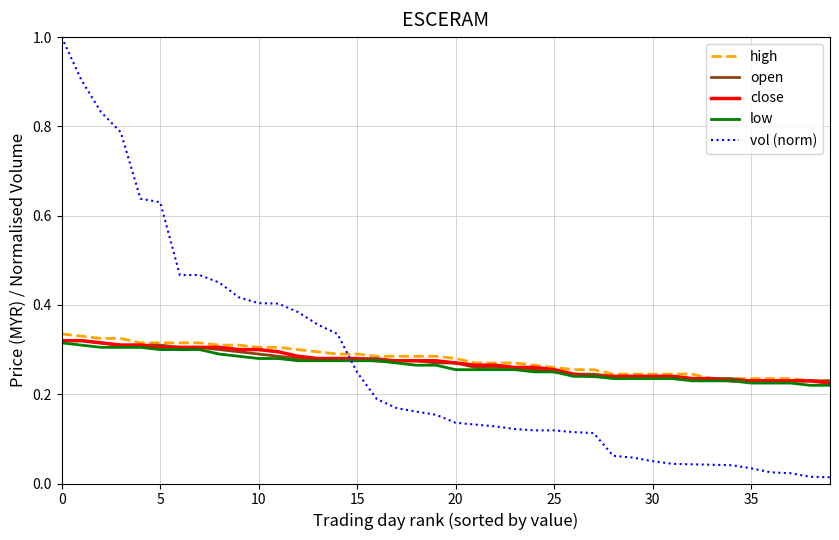

How many times do vol (norm) and open cross each other?

1